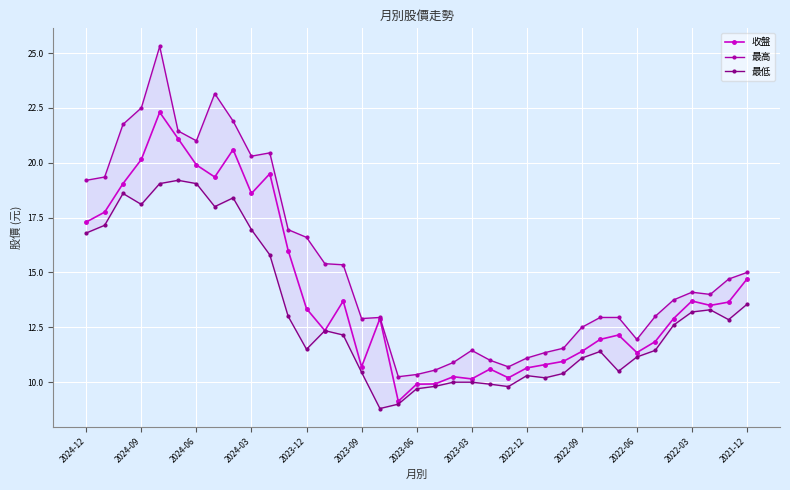

The 收盤 series shows 13.7 at 2022-03. True or false?

True